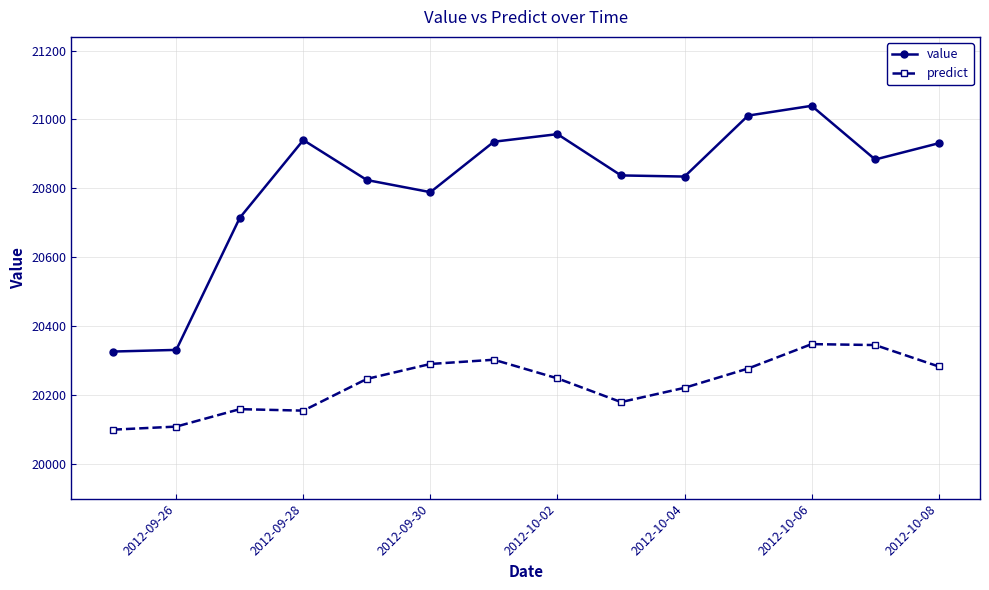

How many interior local peaks does the value series have?

3